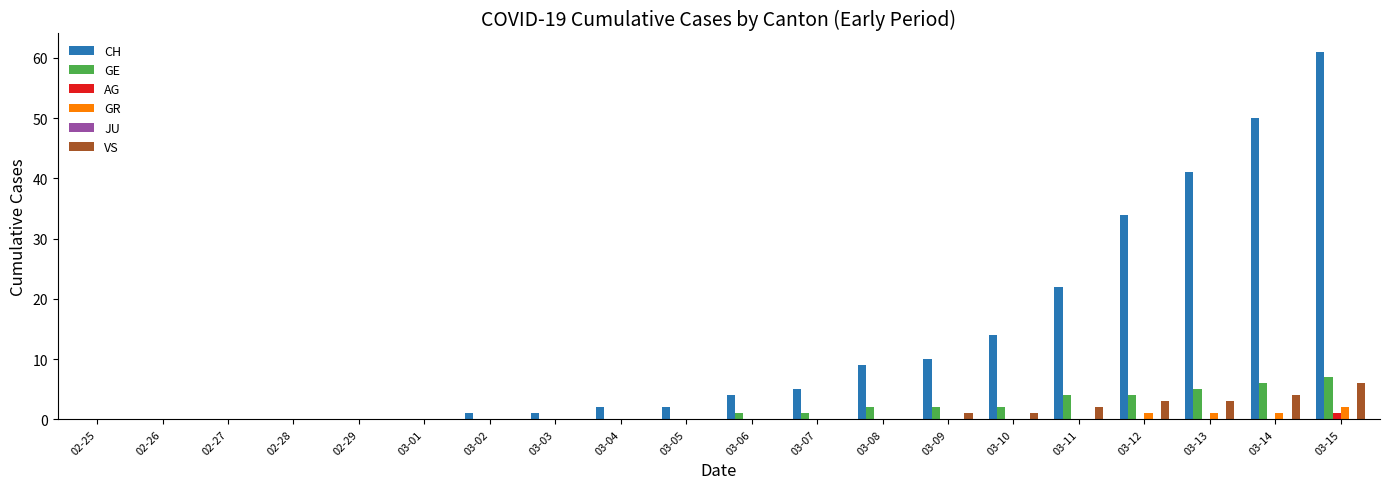

Is it true that CH equals 68 at 03-13?

False